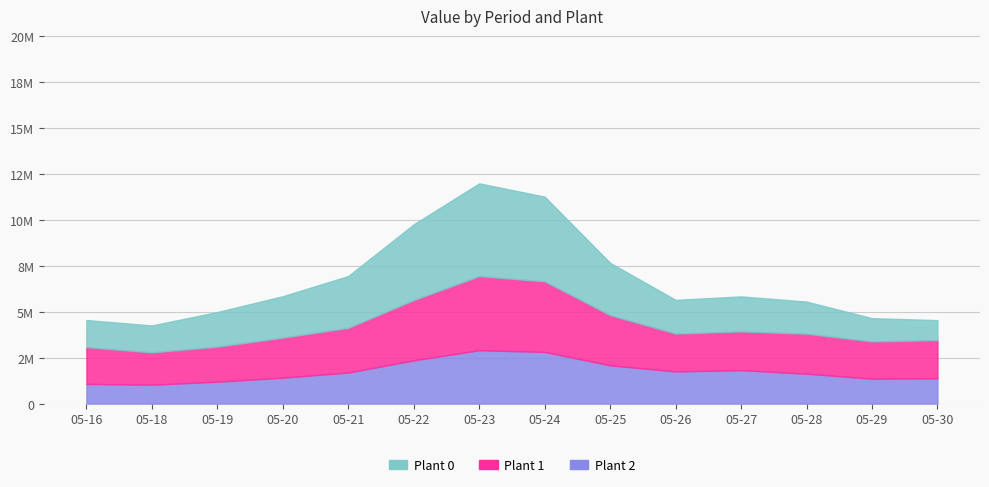

Is it true that Plant 0 equals 1800000 at 2025-05-16?

True